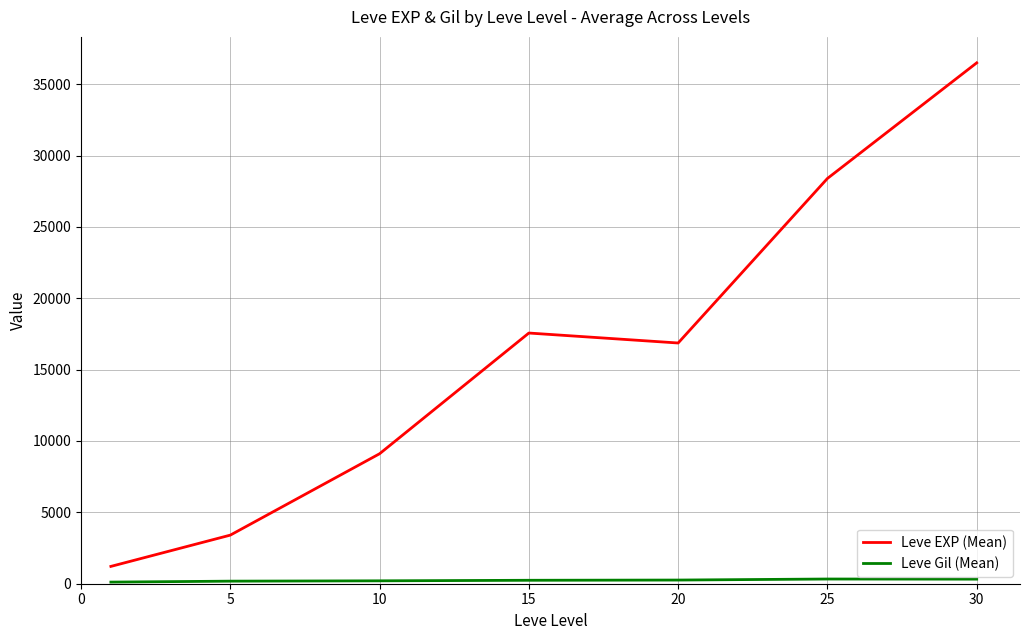

How many interior local valleys does the Leve EXP (Mean) series have?

1